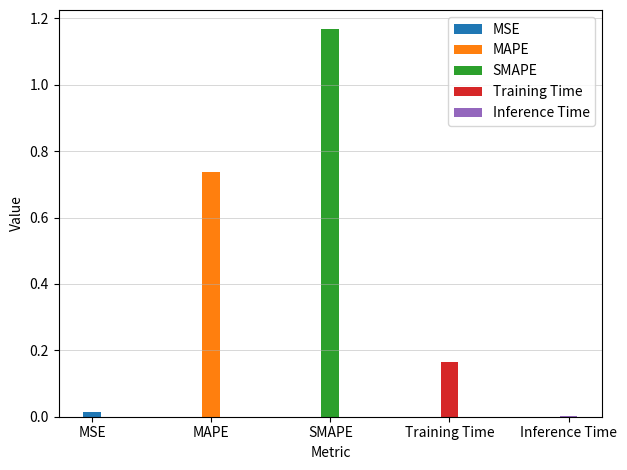

What is the difference between the maximum and minimum values?

1.2